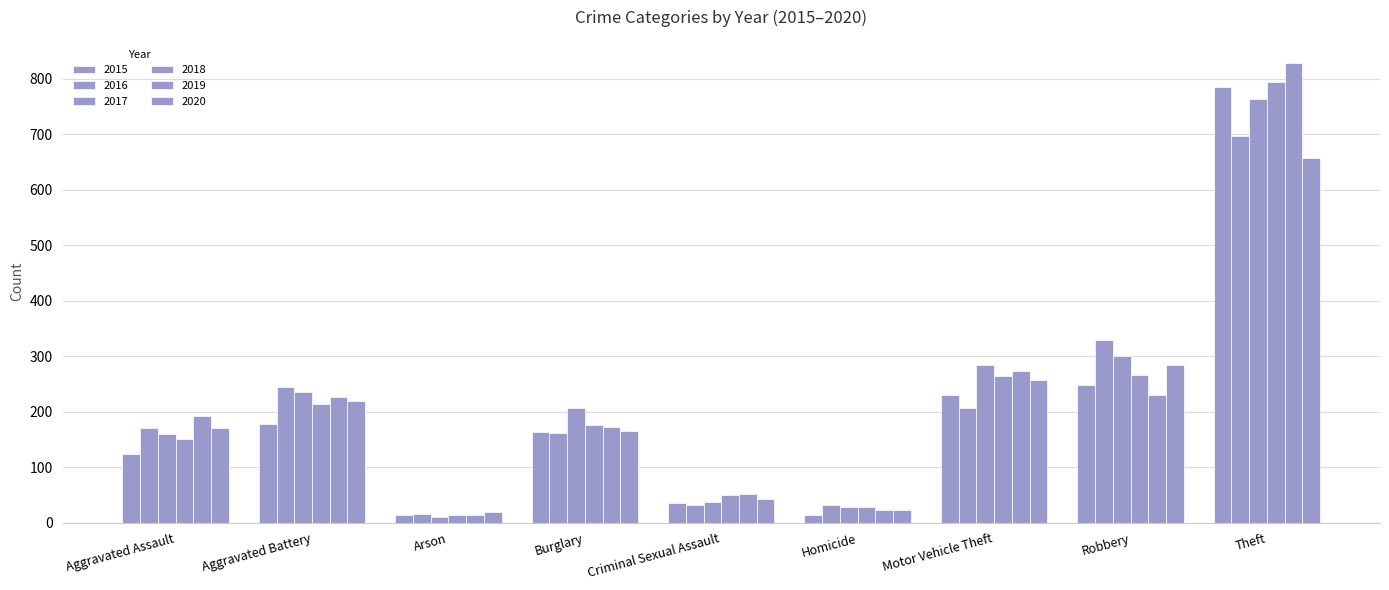

How many bars are there in total?

54